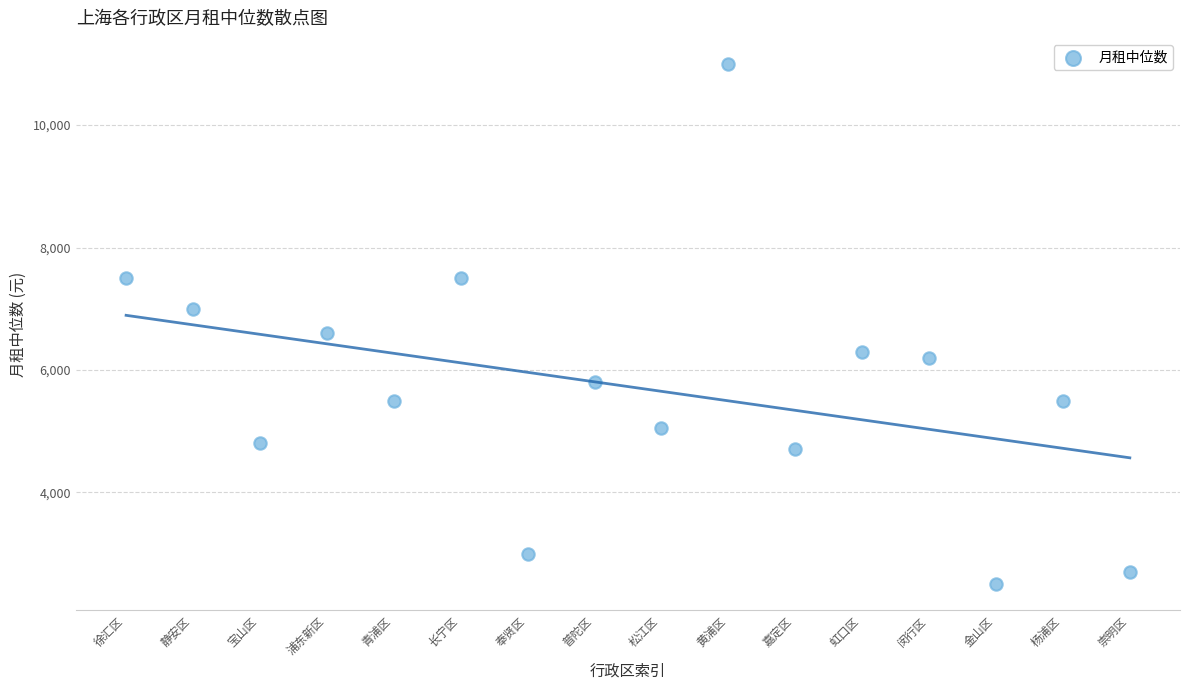

What is the range of Y values (max minus min)?

8500